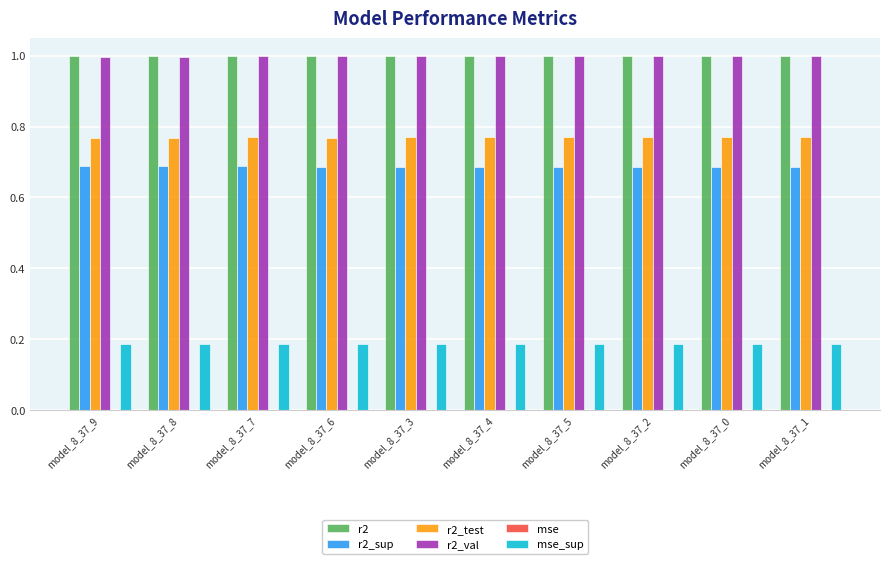

Is it true that r2_val equals 1.0 at model_8_37_2?

True